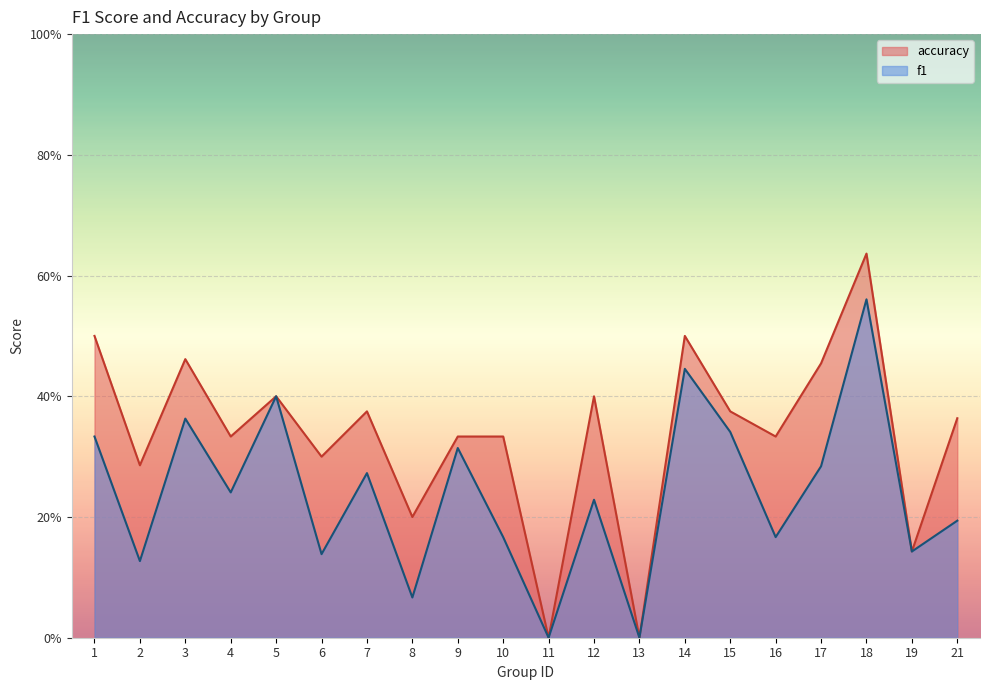

True or false: accuracy and f1 cross at least once.

False